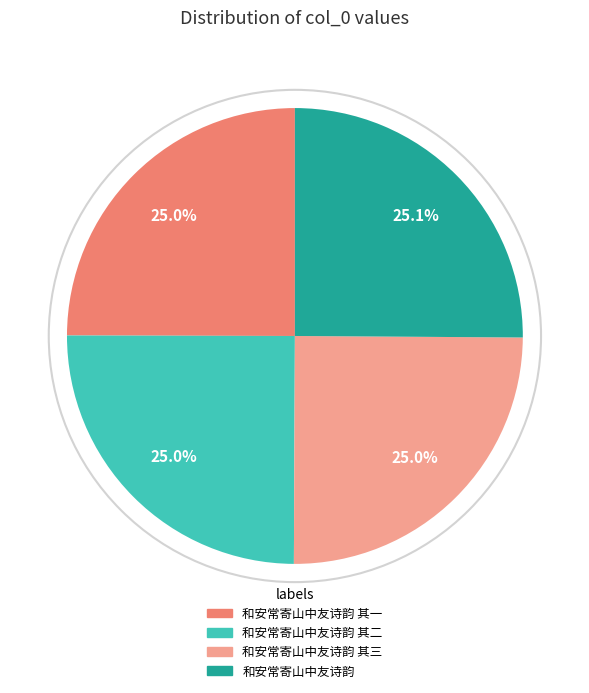

Is there a majority slice in this chart?

No